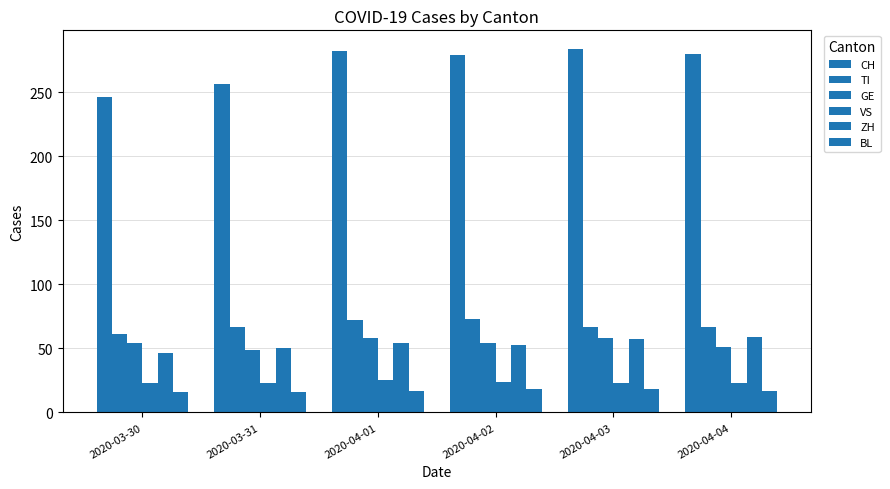

What is the value of the VS bar at the 6th from the left?

23